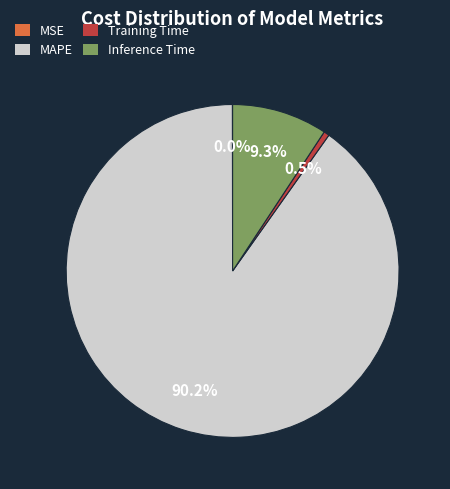

Is there a majority slice in this chart?

Yes